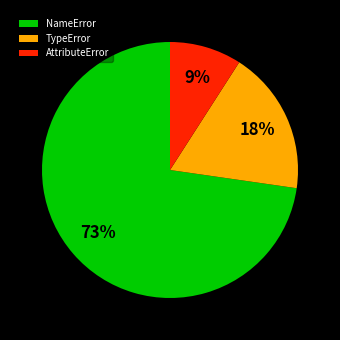

To the nearest percent, what is the difference between the AttributeError and TypeError slice percentages?

9%